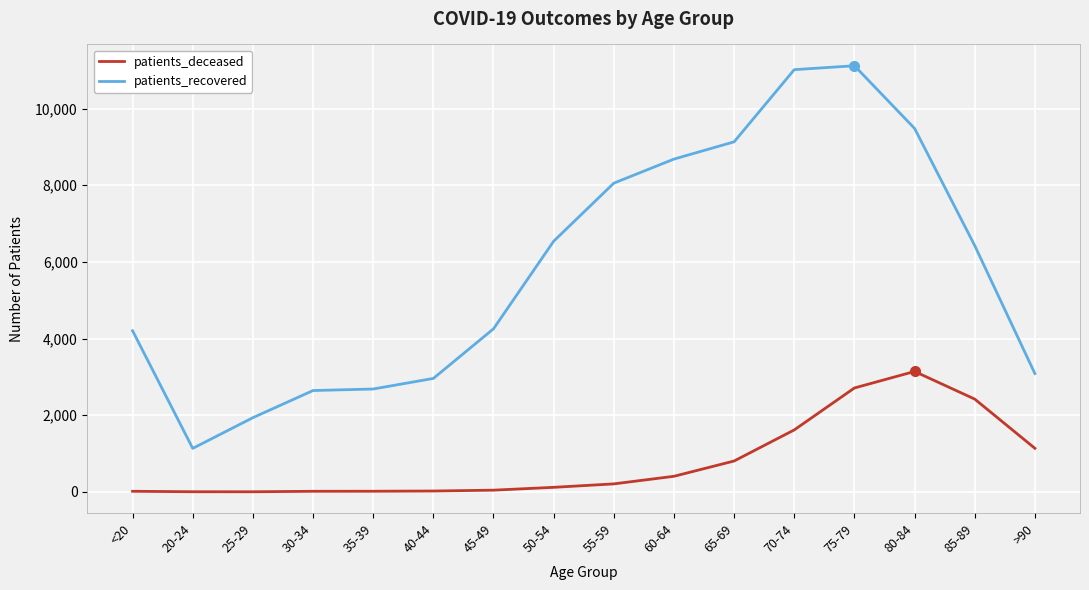

Does the chart have visible grid lines?

Yes